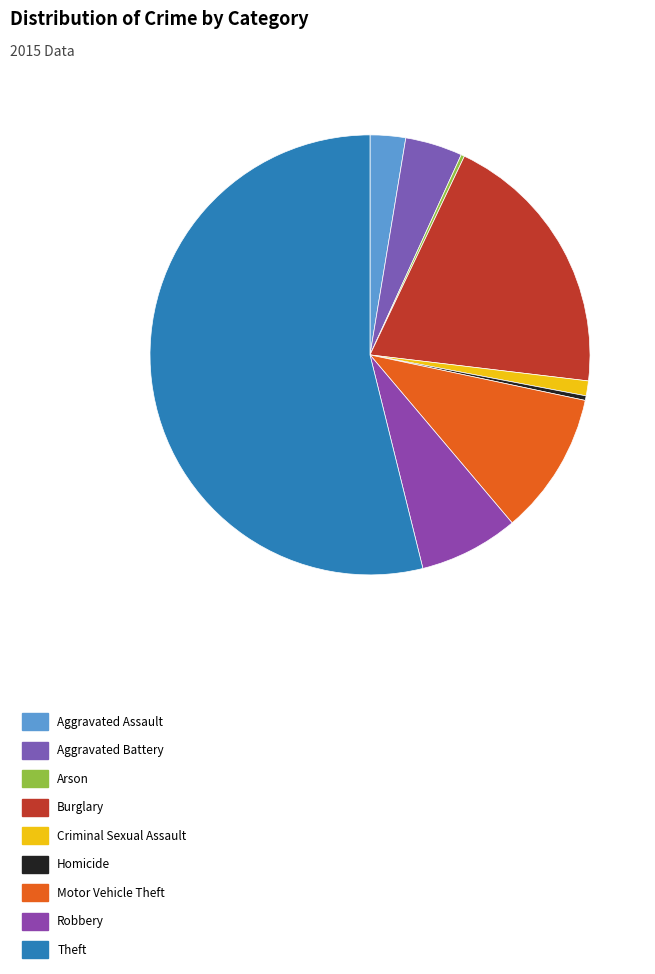

How much of the chart is everything except Arson?

99.7%